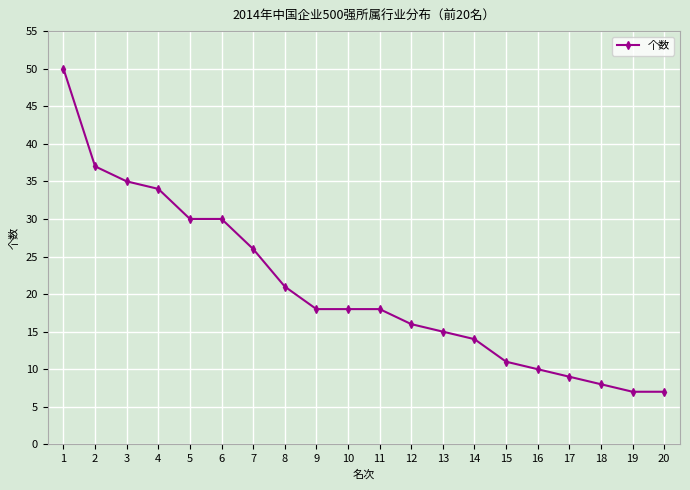

Is this an area chart (filled region under the line)?

No